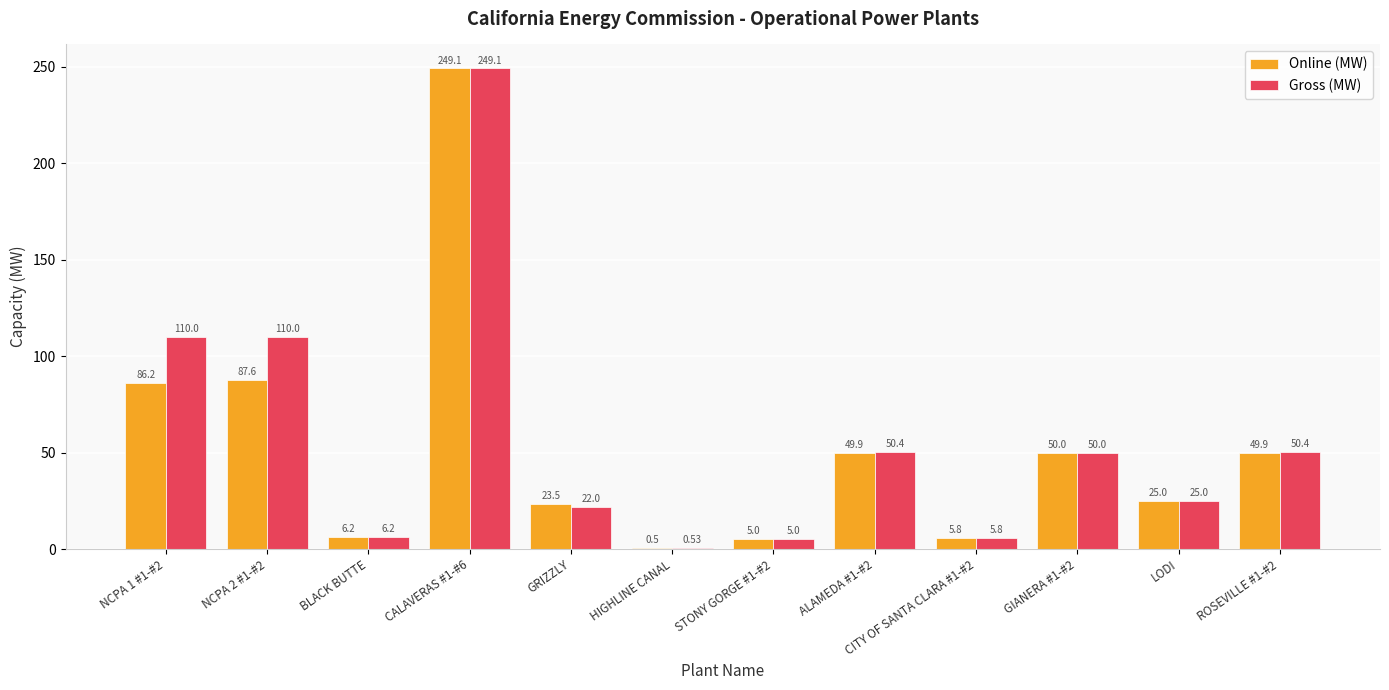

Which series changed the most between NCPA 1 #1-#2 and GRIZZLY?

Gross (MW)